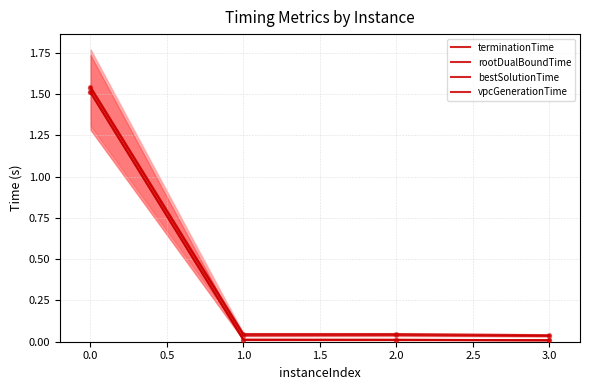

Which series contains the lowest Y value?

bestSolutionTime